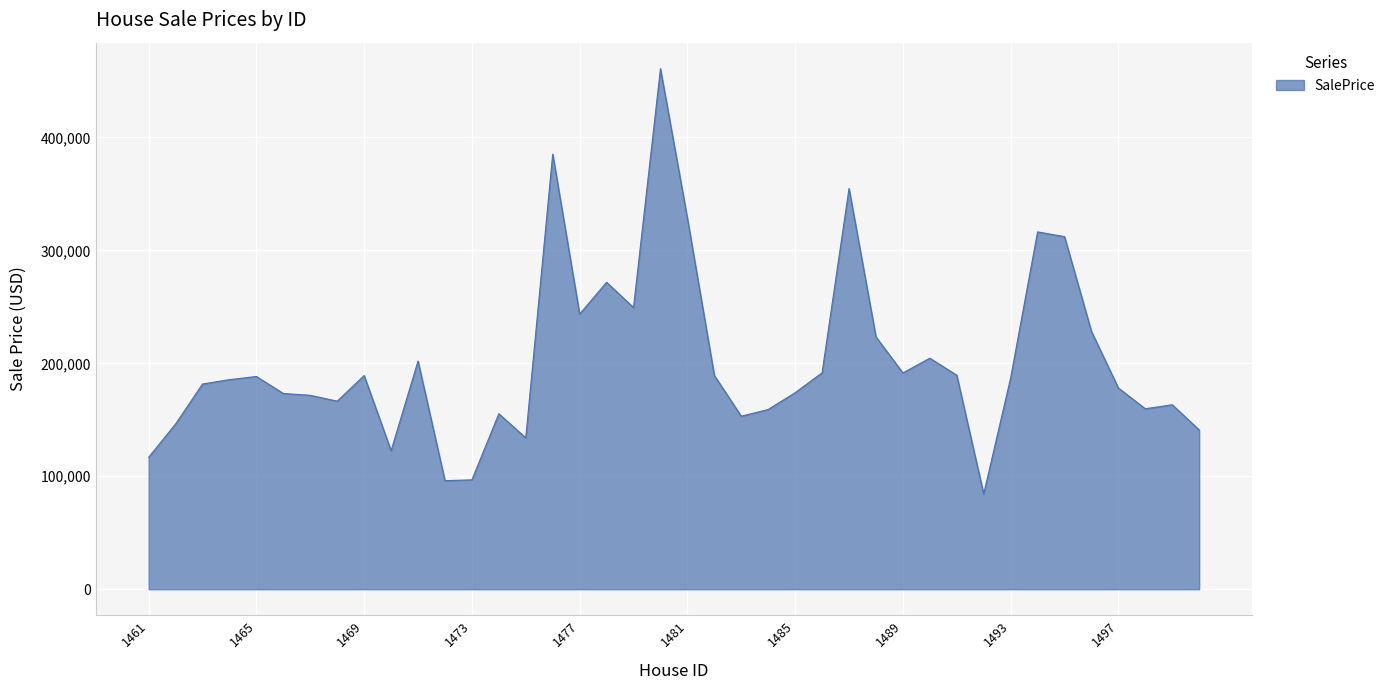

What is the difference between the maximum and minimum values?

376515.7